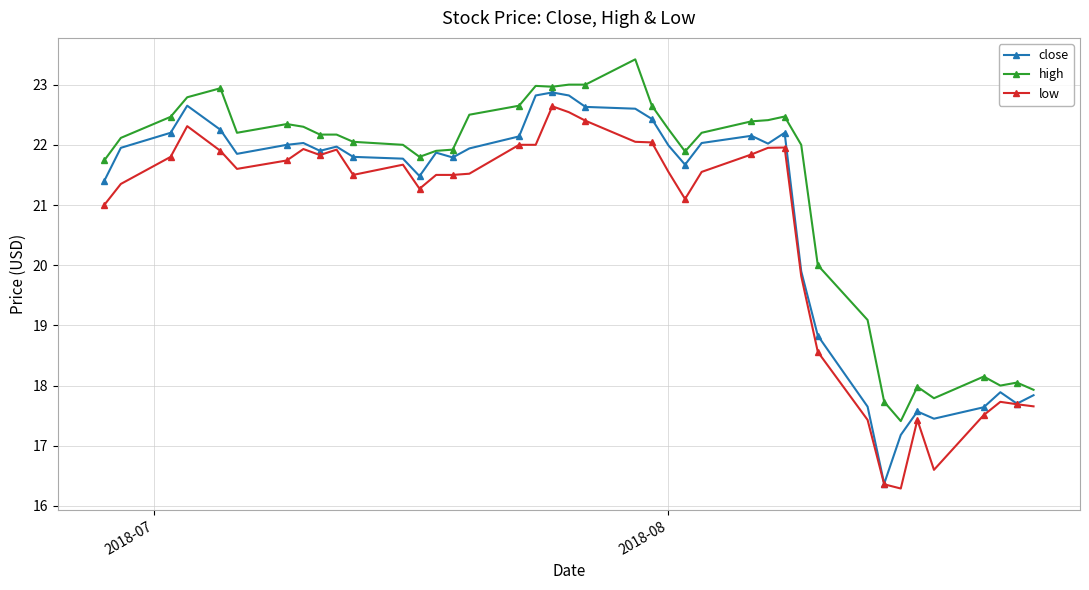

At how many categories does at least one series exceed 19?

32